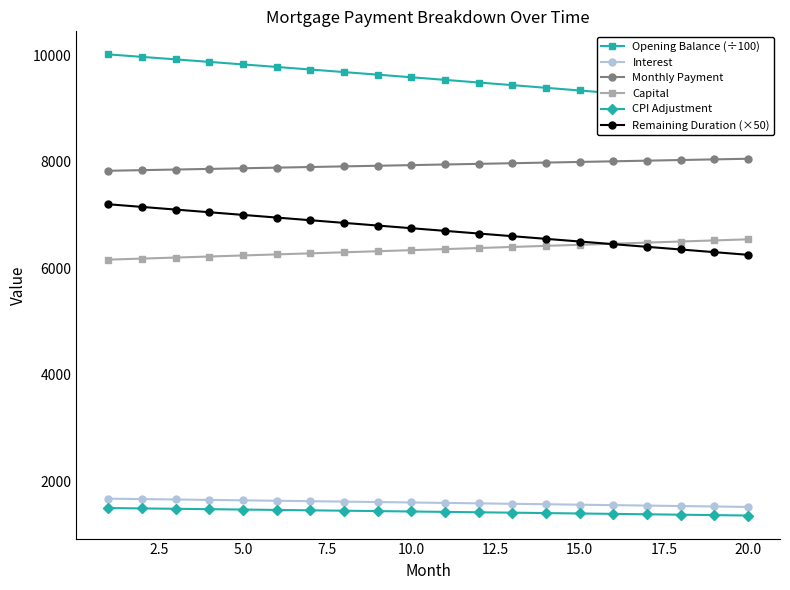

What is the minimum value shown in the chart?

1352.5